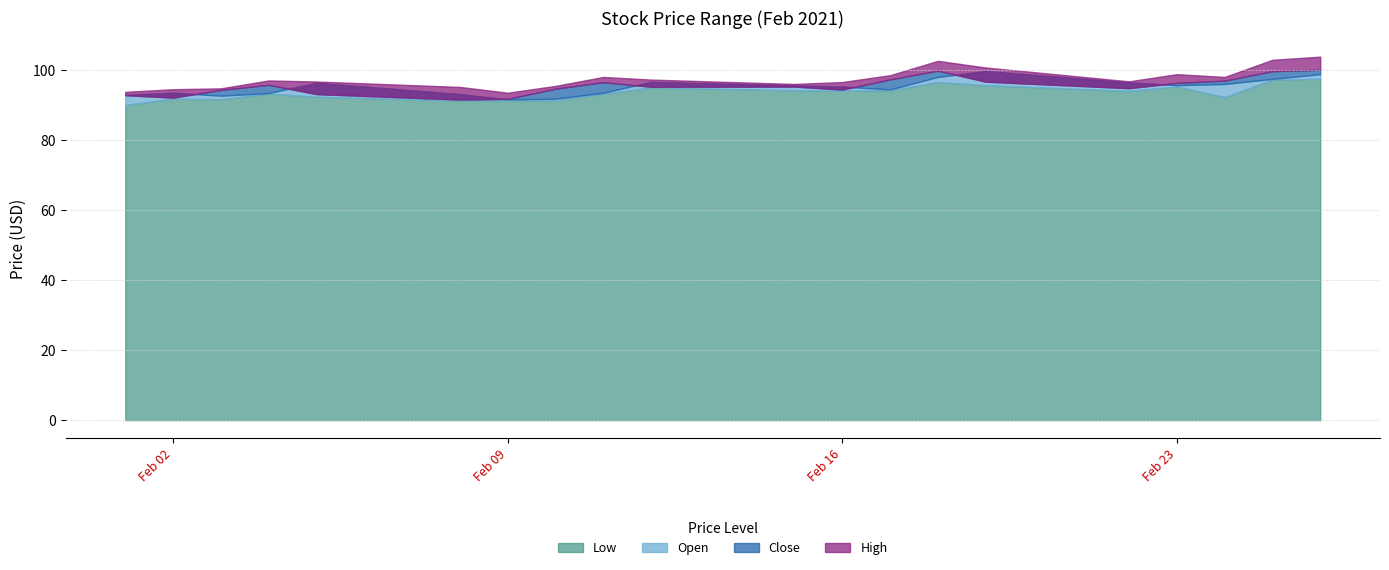

How many lines are shown in the chart?

4